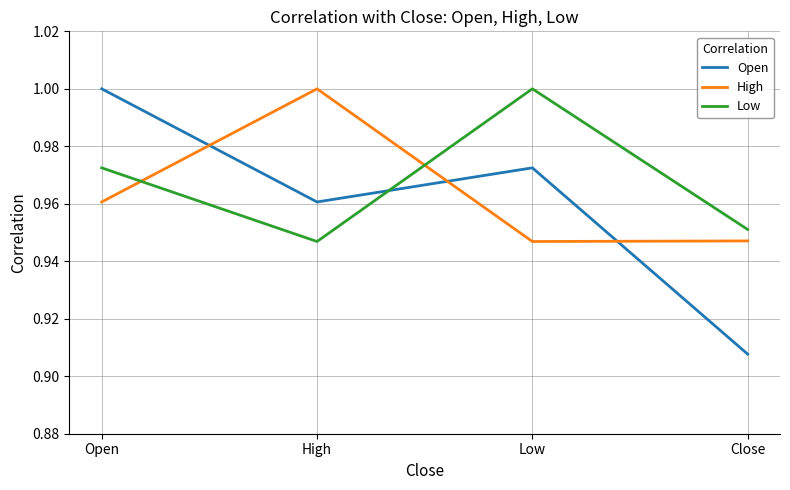

At Close, list the series in order from largest to smallest.

Low, High, Open